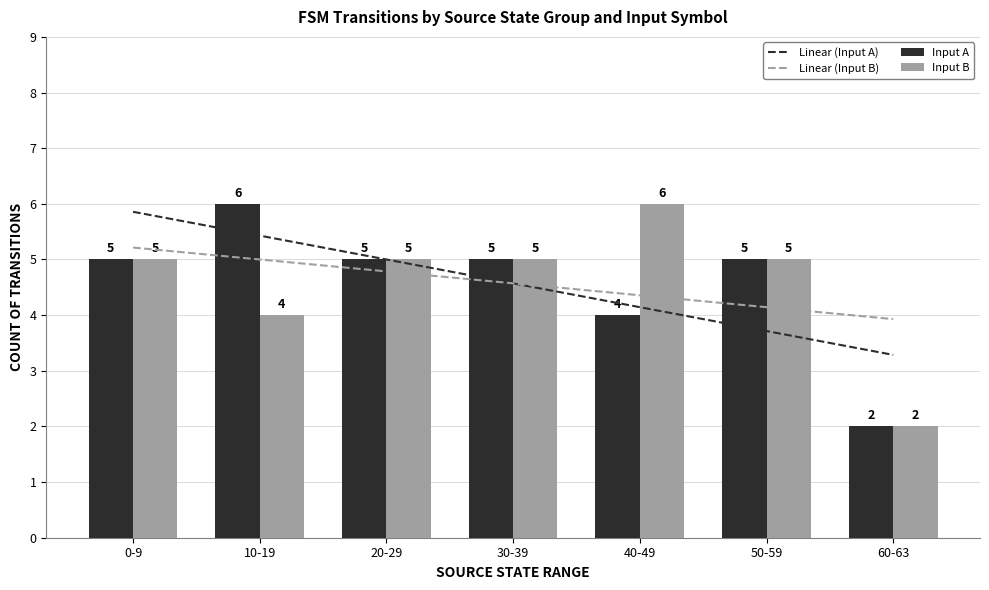

Is it true that Input B equals 2 at 10-19?

False